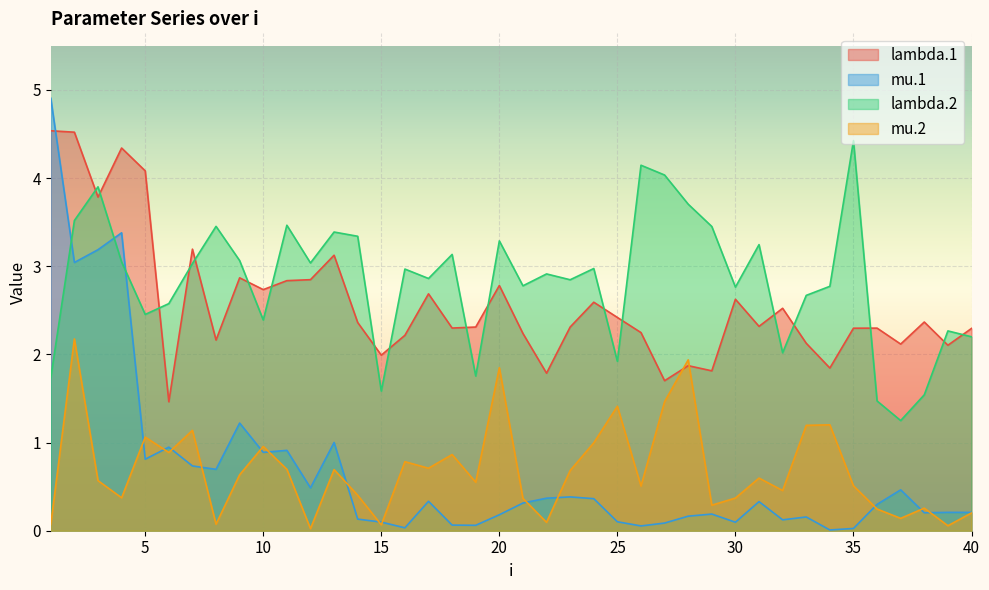

How many times do mu.1 and mu.2 cross each other?

14